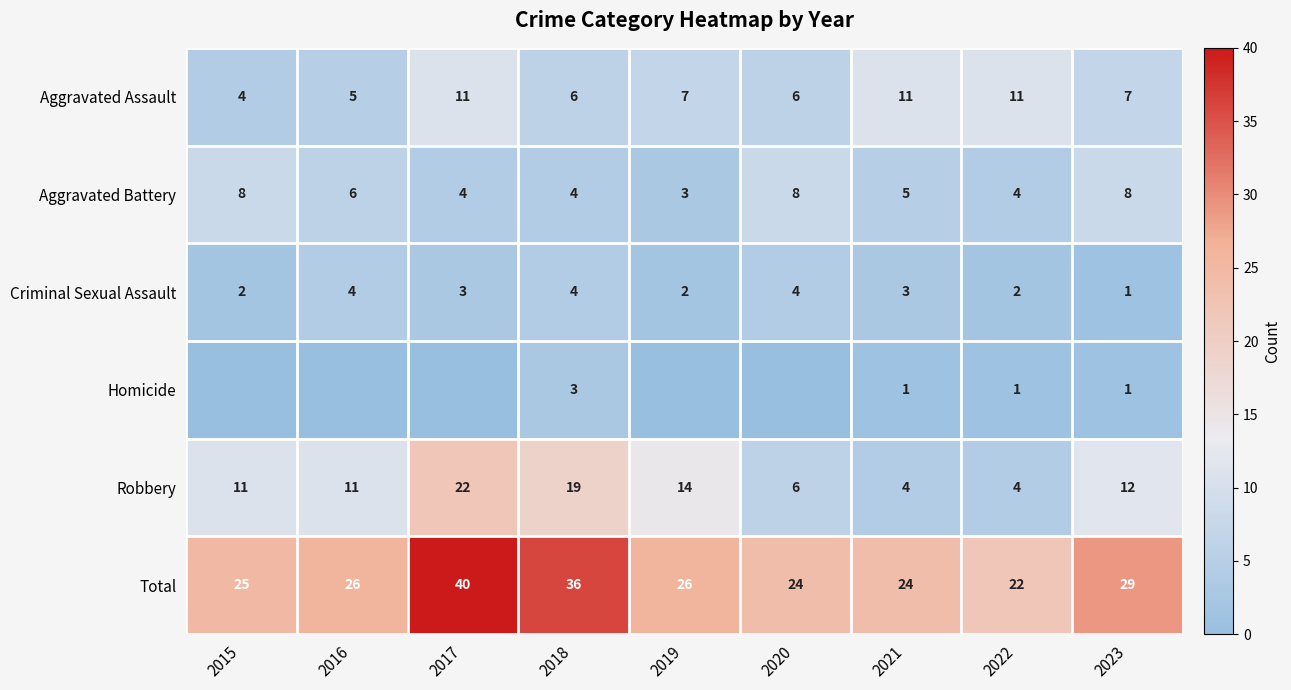

What is the difference between the maximum and minimum values in the Total series?

18